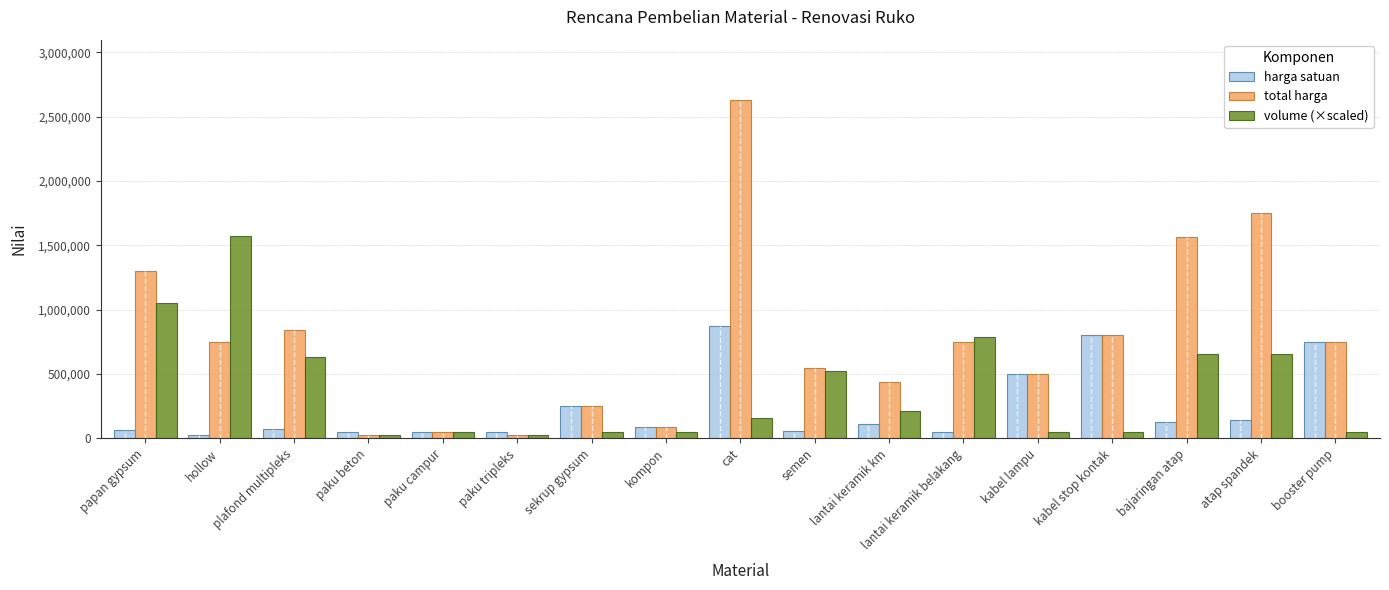

Count the number of categories in the chart.

17